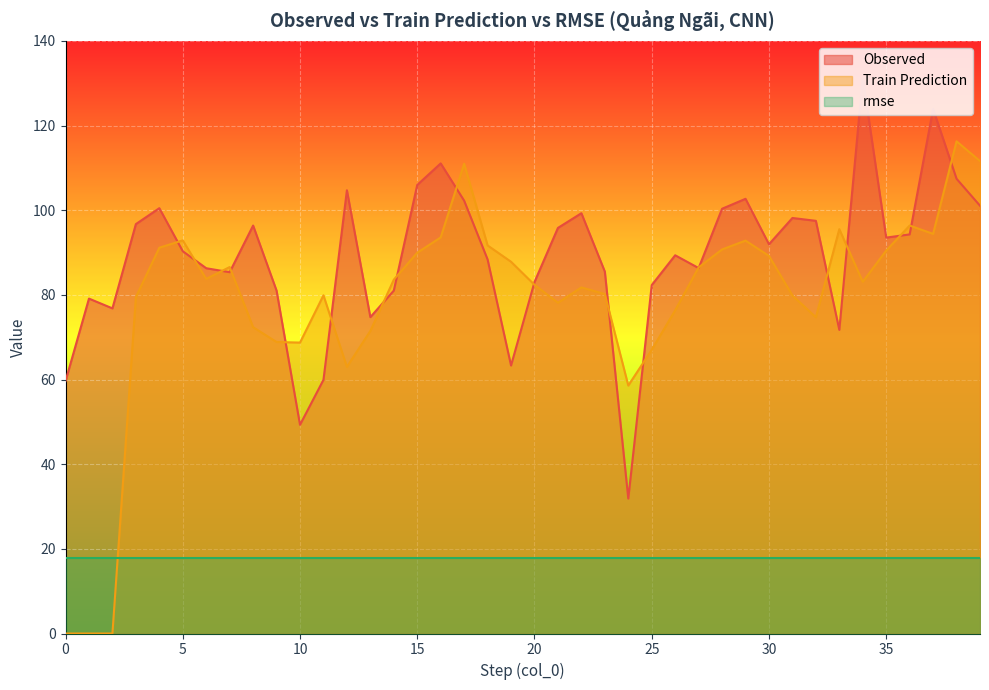

How many times do Train Prediction and Observed cross each other?

19